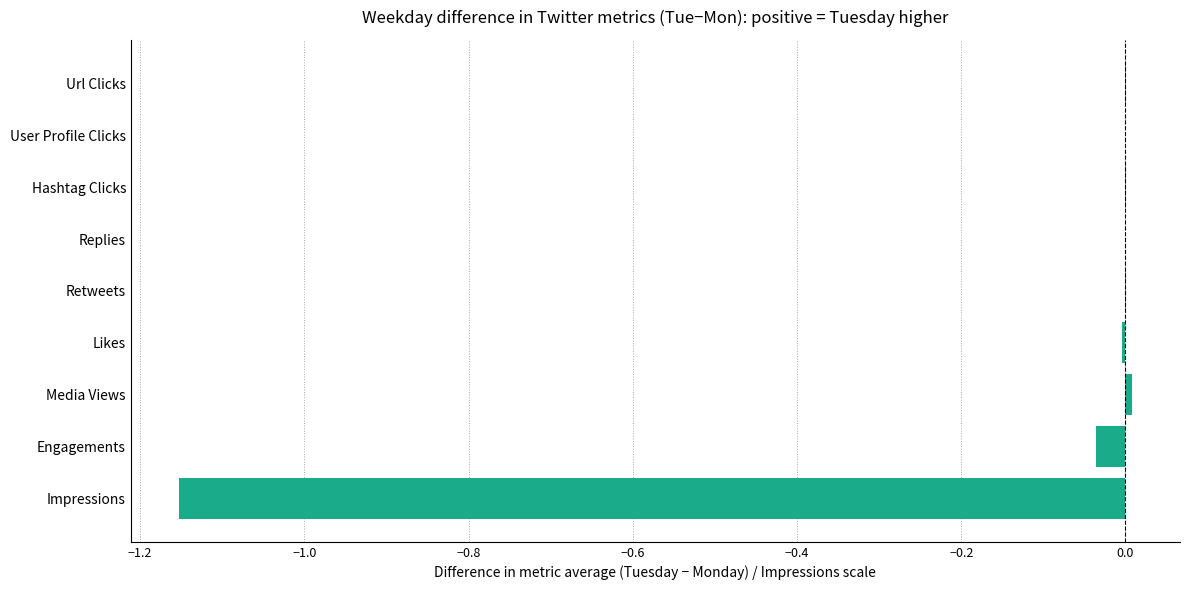

True or false: the data shows 0.0 at Hashtag Clicks.

True